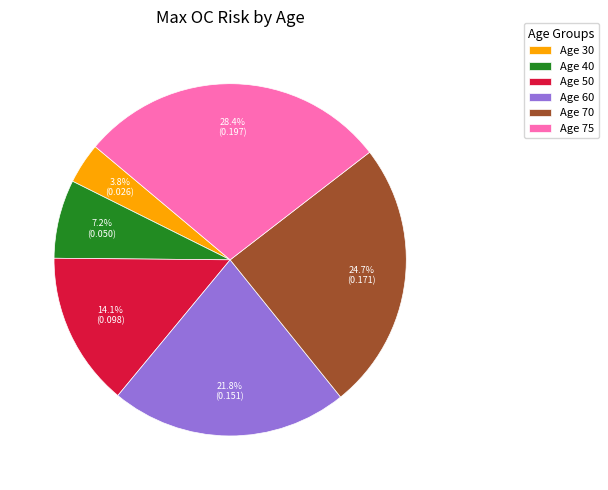

Rank the categories by value from lowest to highest.

Age 30, Age 40, Age 50, Age 60, Age 70, Age 75